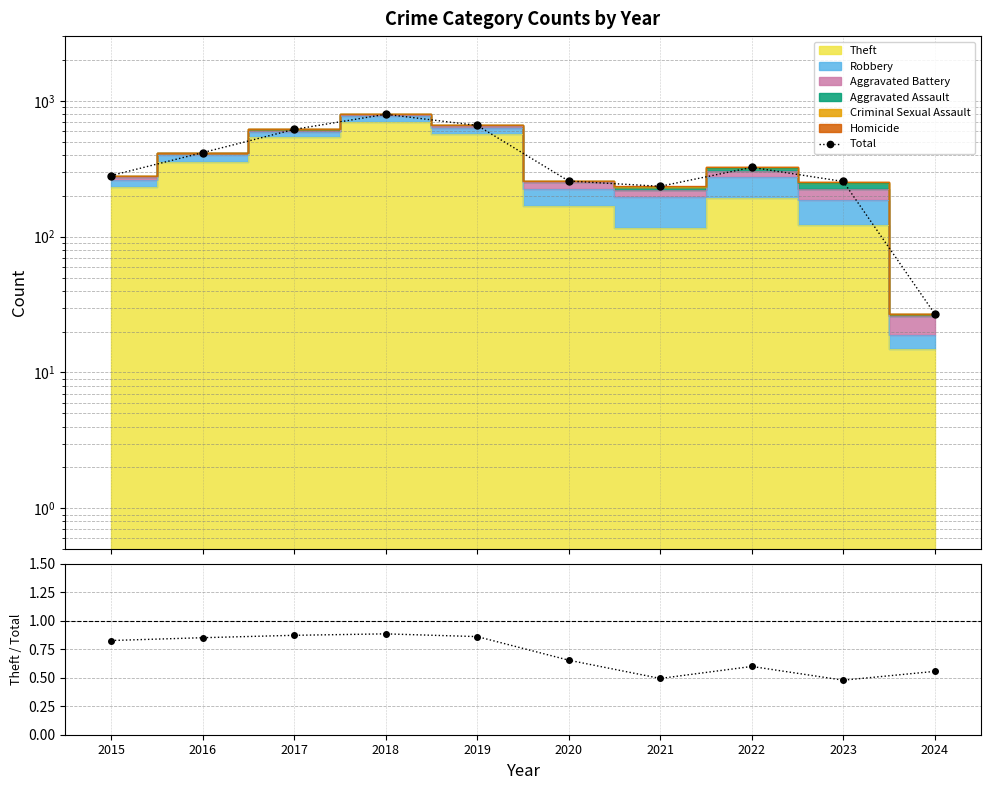

List the labels in order of Total value, smallest first.

2024, 2021, 2023, 2020, 2015, 2022, 2016, 2017, 2019, 2018